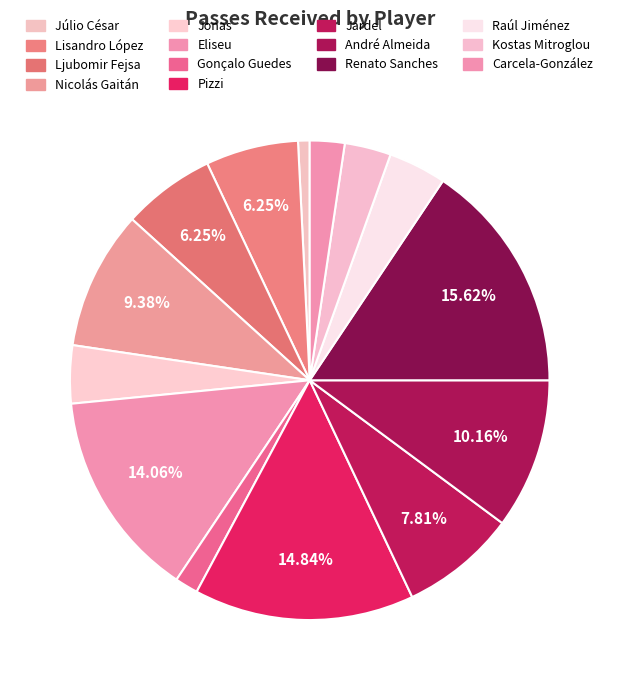

Which category has the biggest portion of the pie?

Renato Sanches